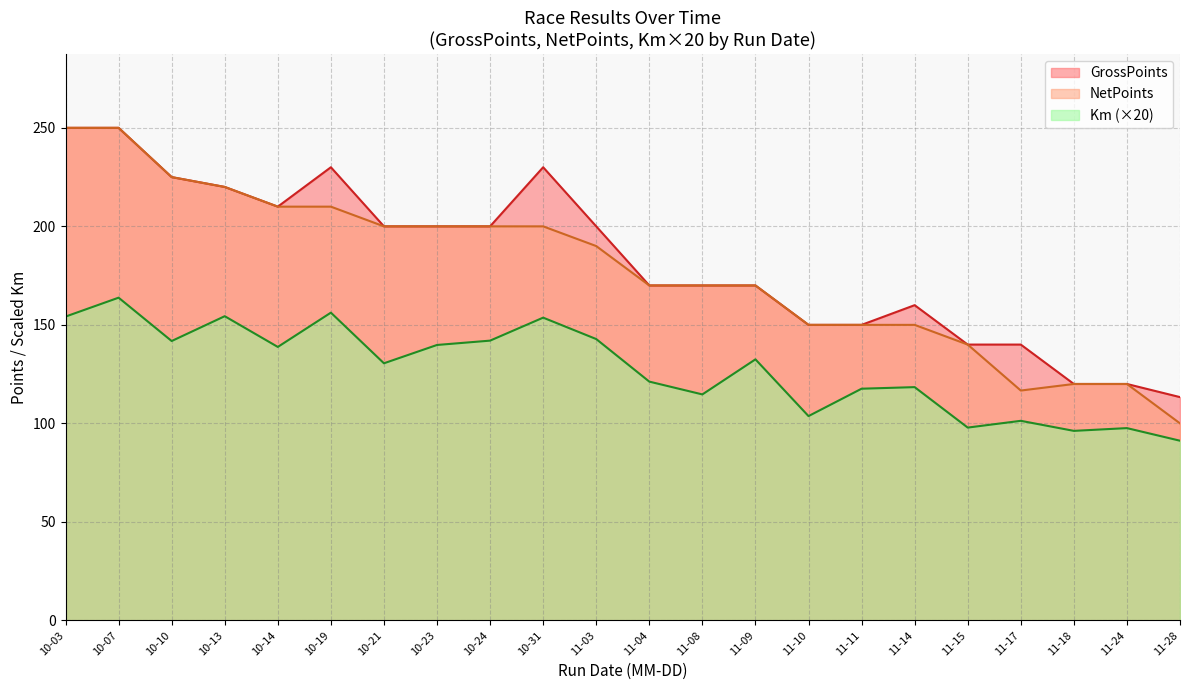

Is it true that NetPoints equals 200.0 at 10-23?

True